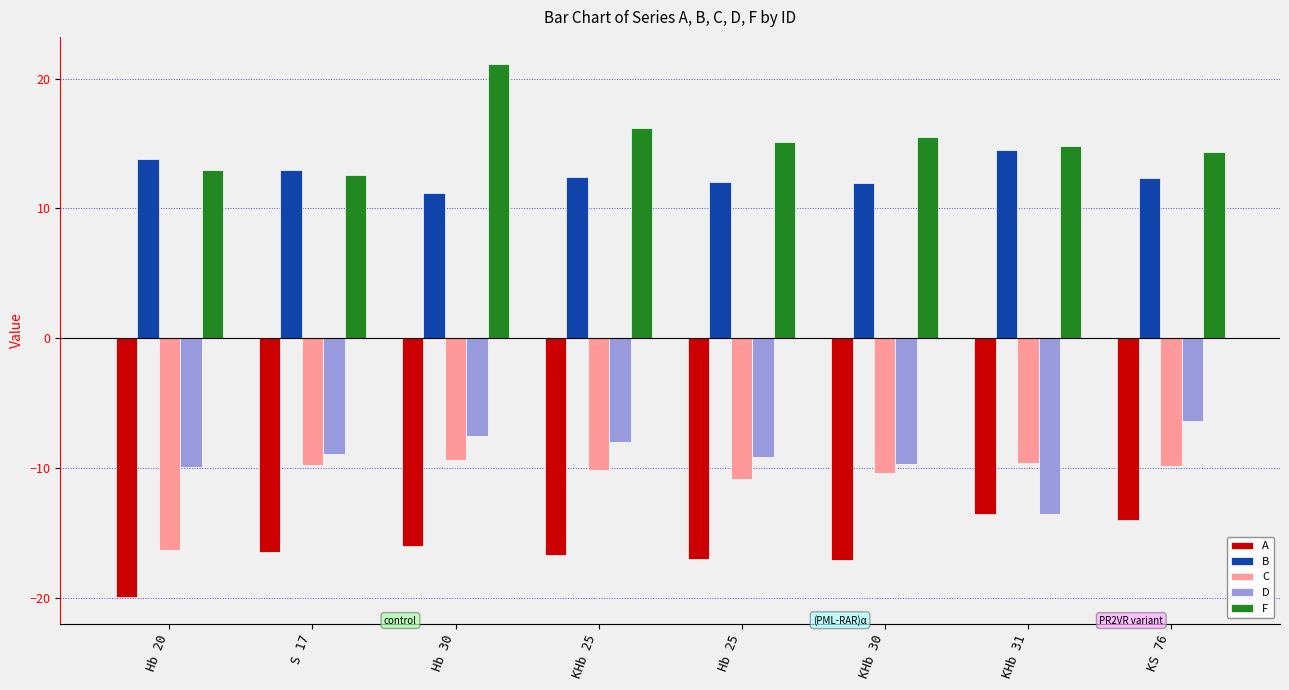

What is the sum of all B values?

101.2